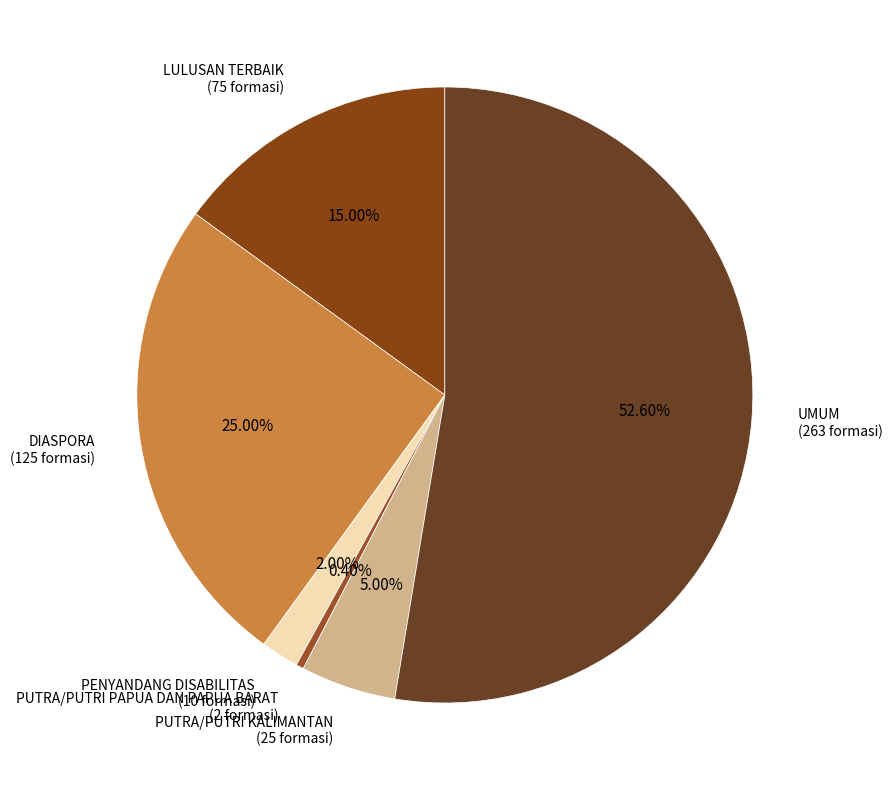

Which has a higher value, PUTRA/PUTRI KALIMANTAN (25 formasi) or PUTRA/PUTRI PAPUA DAN PAPUA BARAT (2 formasi)?

PUTRA/PUTRI KALIMANTAN (25 formasi)